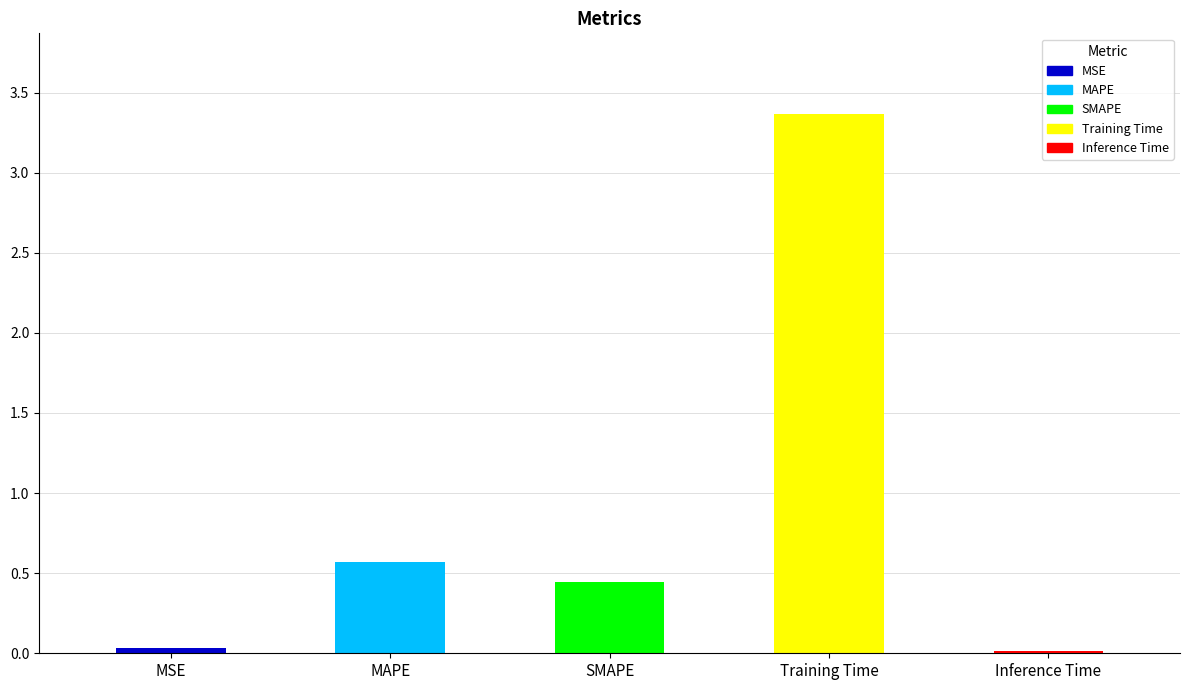

What is the value of the 4th bar from the left?

3.4